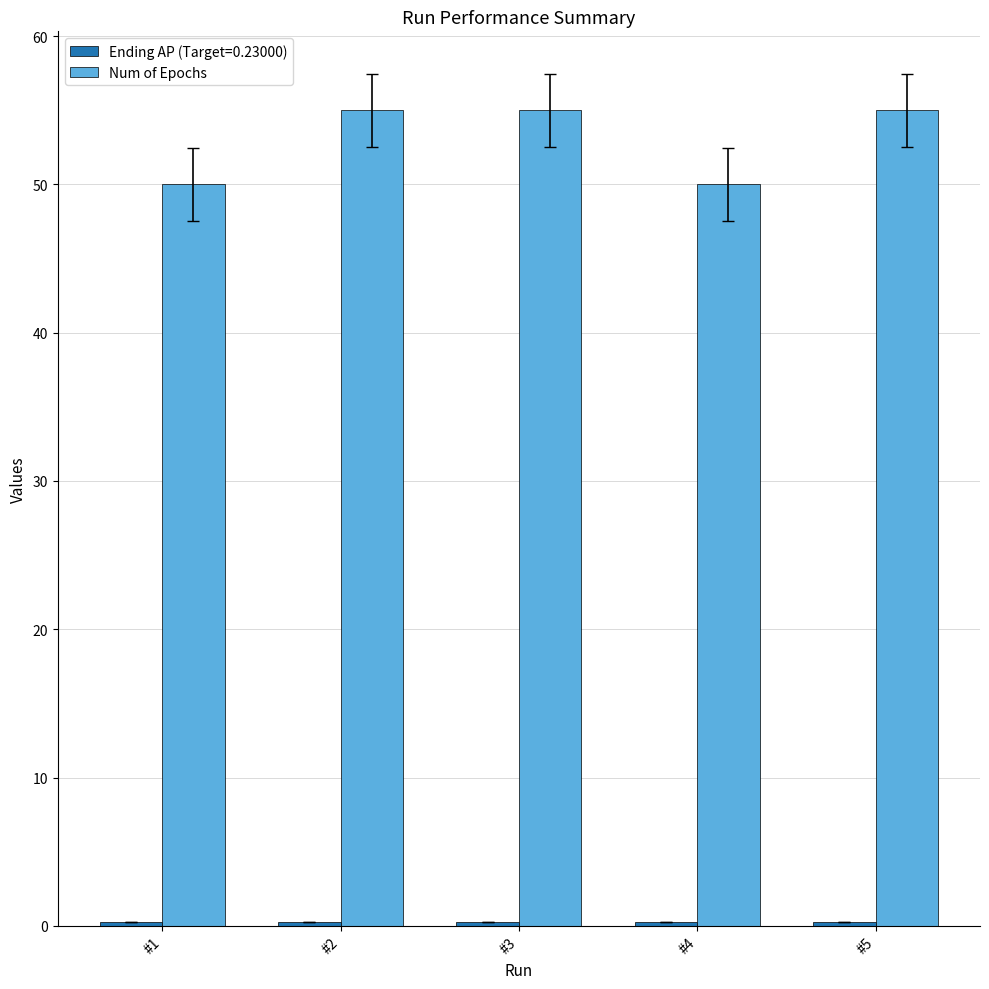

Which series has the widest spread of values?

Num of Epochs